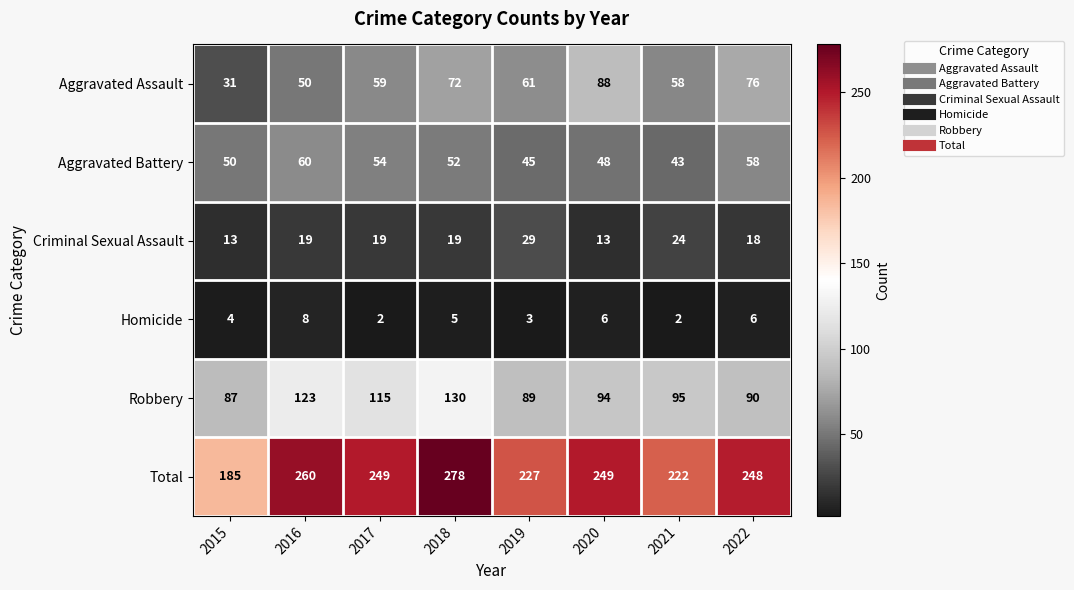

List the labels in order of Aggravated Battery value, largest first.

2016, 2022, 2017, 2018, 2015, 2020, 2019, 2021